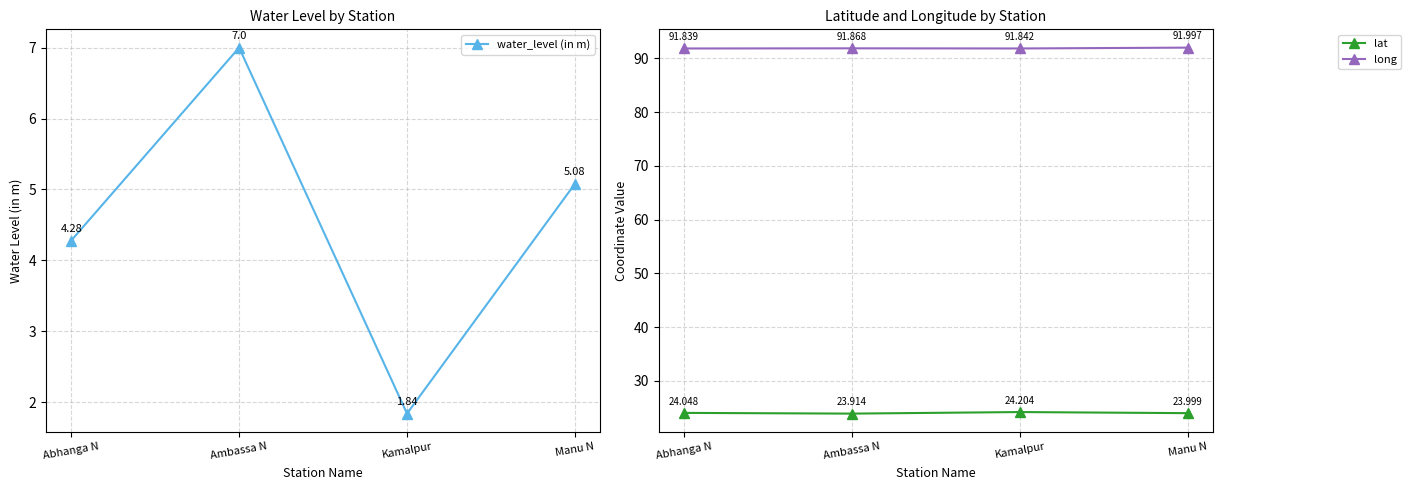

How many values in the lat series are below 24?

2